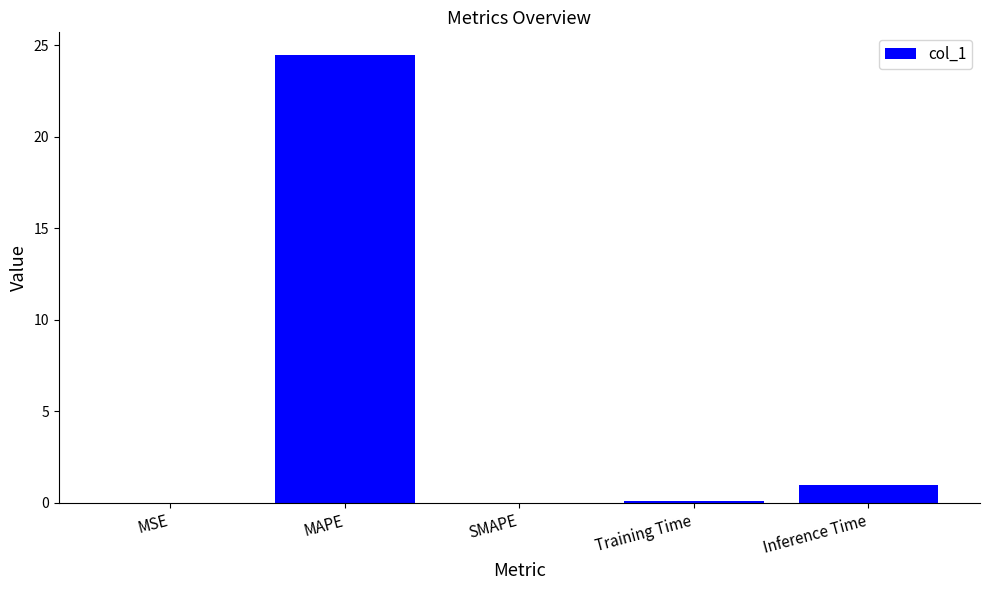

Does the chart contain stacked bars?

No